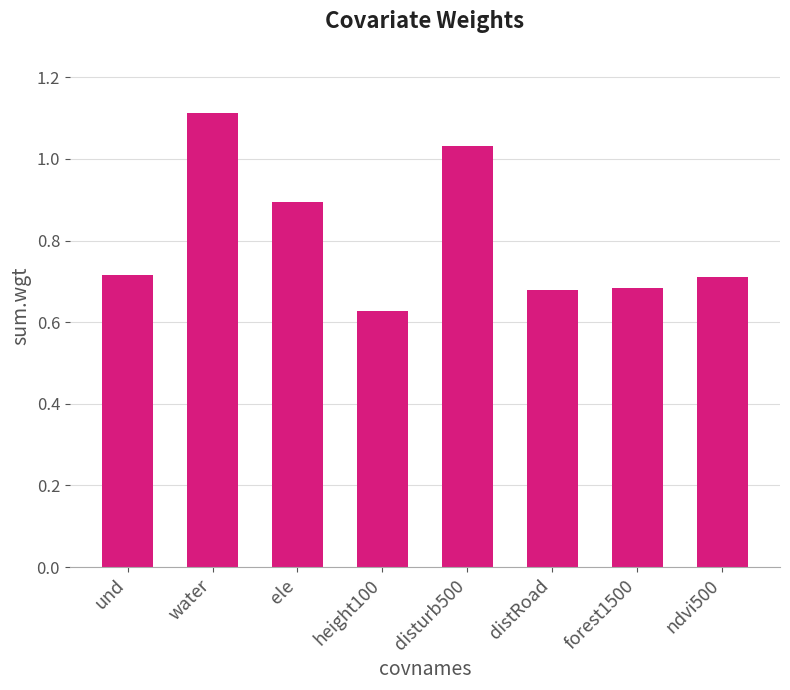

How many bars are there in total?

8